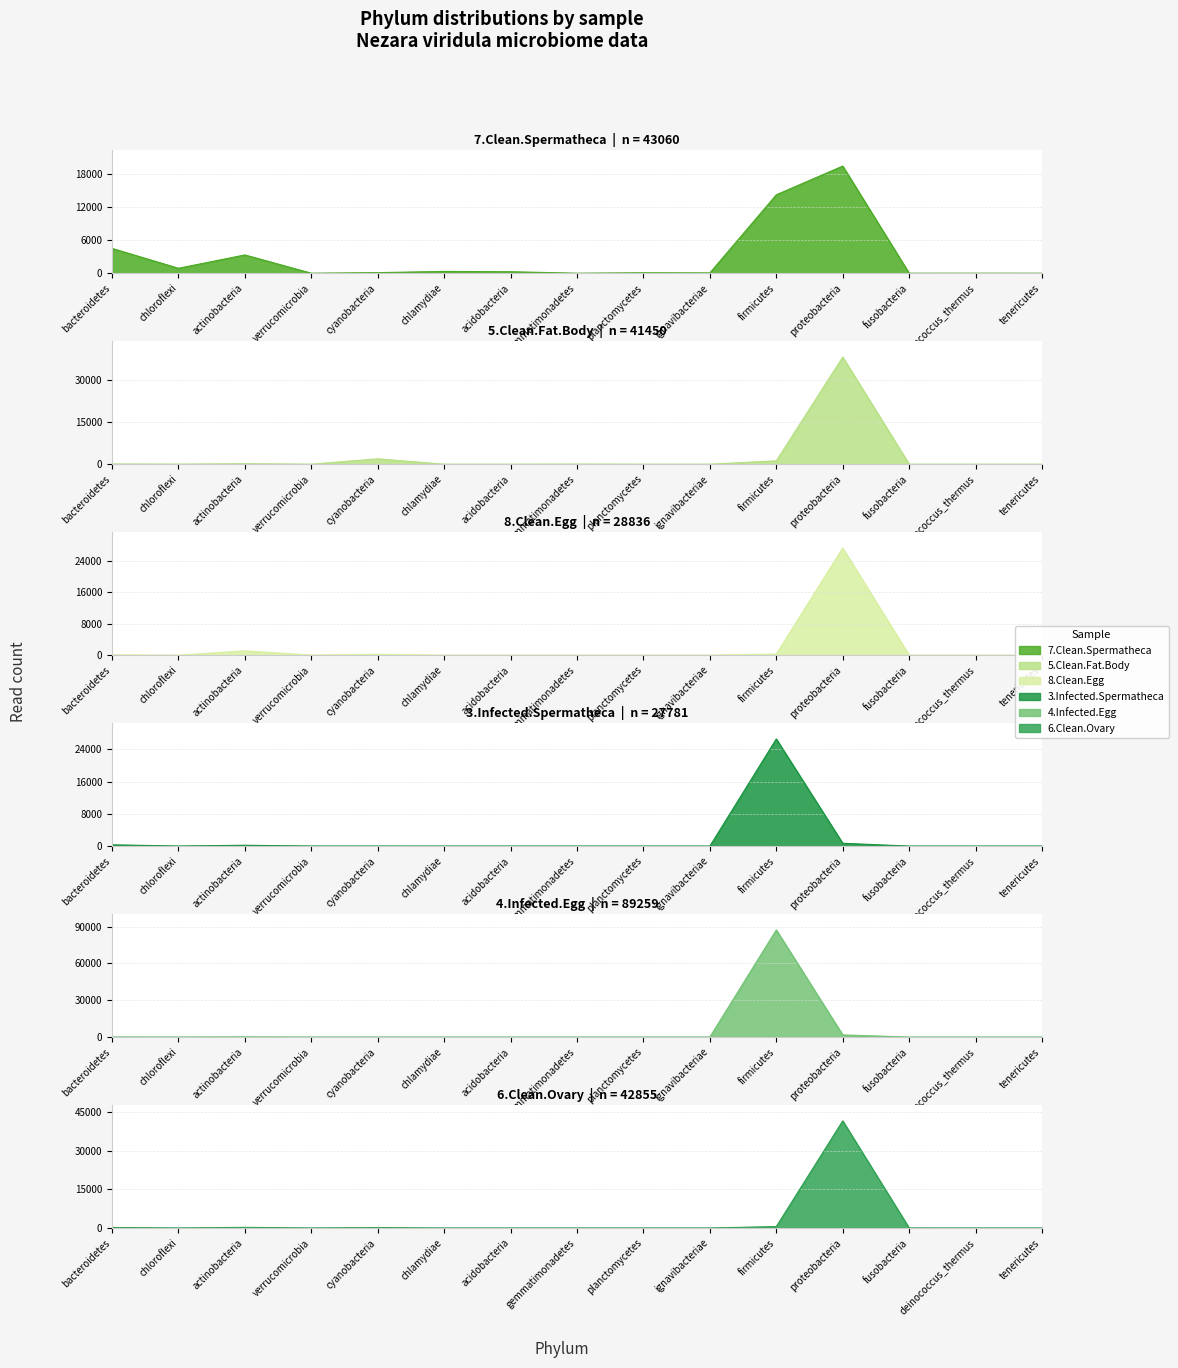

Reading left to right, transcribe all the data shown in this chart.

7.Clean.Spermatheca: bacteroidetes=4489	chloroflexi=892	actinobacteria=3303	verrucomicrobia=0	cyanobacteria=103	chlamydiae=320	acidobacteria=266	gemmatimonadetes=0	planctomycetes=77	ignavibacteriae=56	firmicutes=14178	proteobacteria=19372	fusobacteria=0	deinococcus_thermus=4	tenericutes=0
5.Clean.Fat.Body: bacteroidetes=71	chloroflexi=13	actinobacteria=180	verrucomicrobia=0	cyanobacteria=1897	chlamydiae=1	acidobacteria=0	gemmatimonadetes=30	planctomycetes=0	ignavibacteriae=1	firmicutes=1185	proteobacteria=38069	fusobacteria=0	deinococcus_thermus=0	tenericutes=3
8.Clean.Egg: bacteroidetes=57	chloroflexi=0	actinobacteria=1082	verrucomicrobia=16	cyanobacteria=203	chlamydiae=0	acidobacteria=4	gemmatimonadetes=3	planctomycetes=0	ignavibacteriae=0	firmicutes=271	proteobacteria=27195	fusobacteria=0	deinococcus_thermus=4	tenericutes=1
3.Infected.Spermatheca: bacteroidetes=314	chloroflexi=14	actinobacteria=203	verrucomicrobia=7	cyanobacteria=6	chlamydiae=0	acidobacteria=1	gemmatimonadetes=1	planctomycetes=0	ignavibacteriae=0	firmicutes=26543	proteobacteria=692	fusobacteria=0	deinococcus_thermus=0	tenericutes=0
4.Infected.Egg: bacteroidetes=54	chloroflexi=13	actinobacteria=121	verrucomicrobia=0	cyanobacteria=26	chlamydiae=1	acidobacteria=2	gemmatimonadetes=1	planctomycetes=1	ignavibacteriae=1	firmicutes=87304	proteobacteria=1735	fusobacteria=0	deinococcus_thermus=0	tenericutes=0
6.Clean.Ovary: bacteroidetes=210	chloroflexi=11	actinobacteria=246	verrucomicrobia=12	cyanobacteria=163	chlamydiae=0	acidobacteria=0	gemmatimonadetes=0	planctomycetes=0	ignavibacteriae=1	firmicutes=568	proteobacteria=41640	fusobacteria=4	deinococcus_thermus=0	tenericutes=0